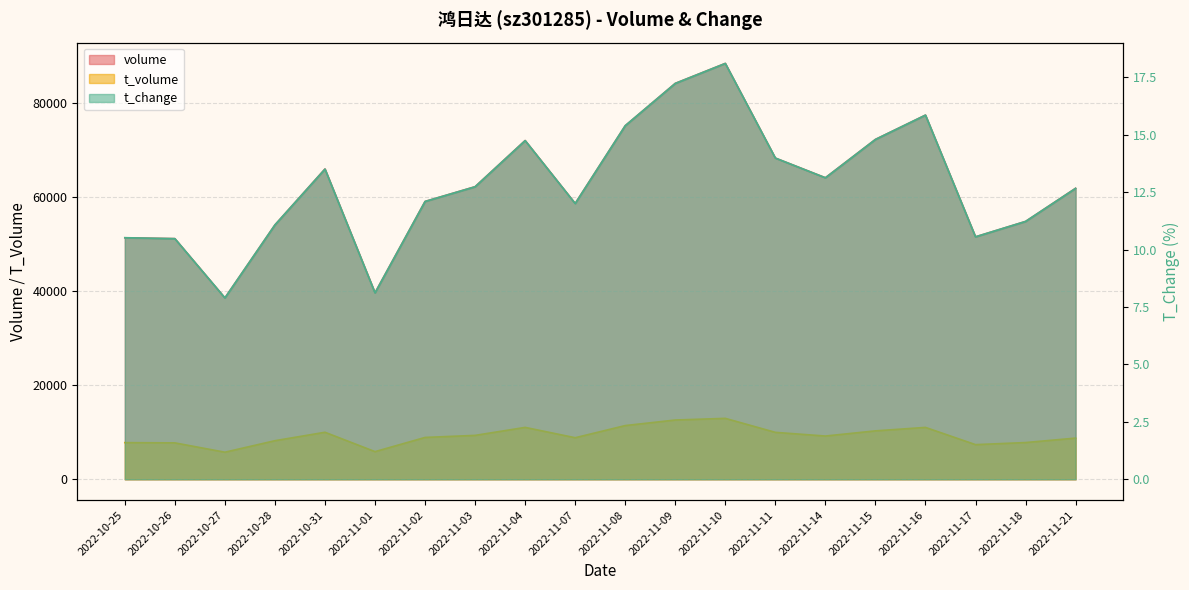

At which category is the sum across all series the highest?

2022-11-10